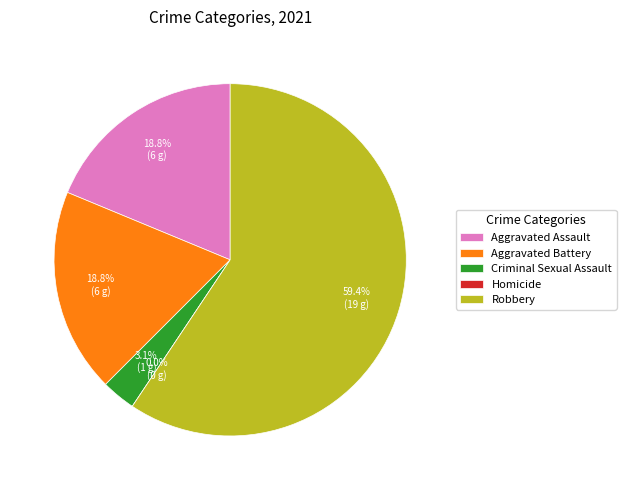

To the nearest percent, what percentage of the pie is Criminal Sexual Assault?

3%